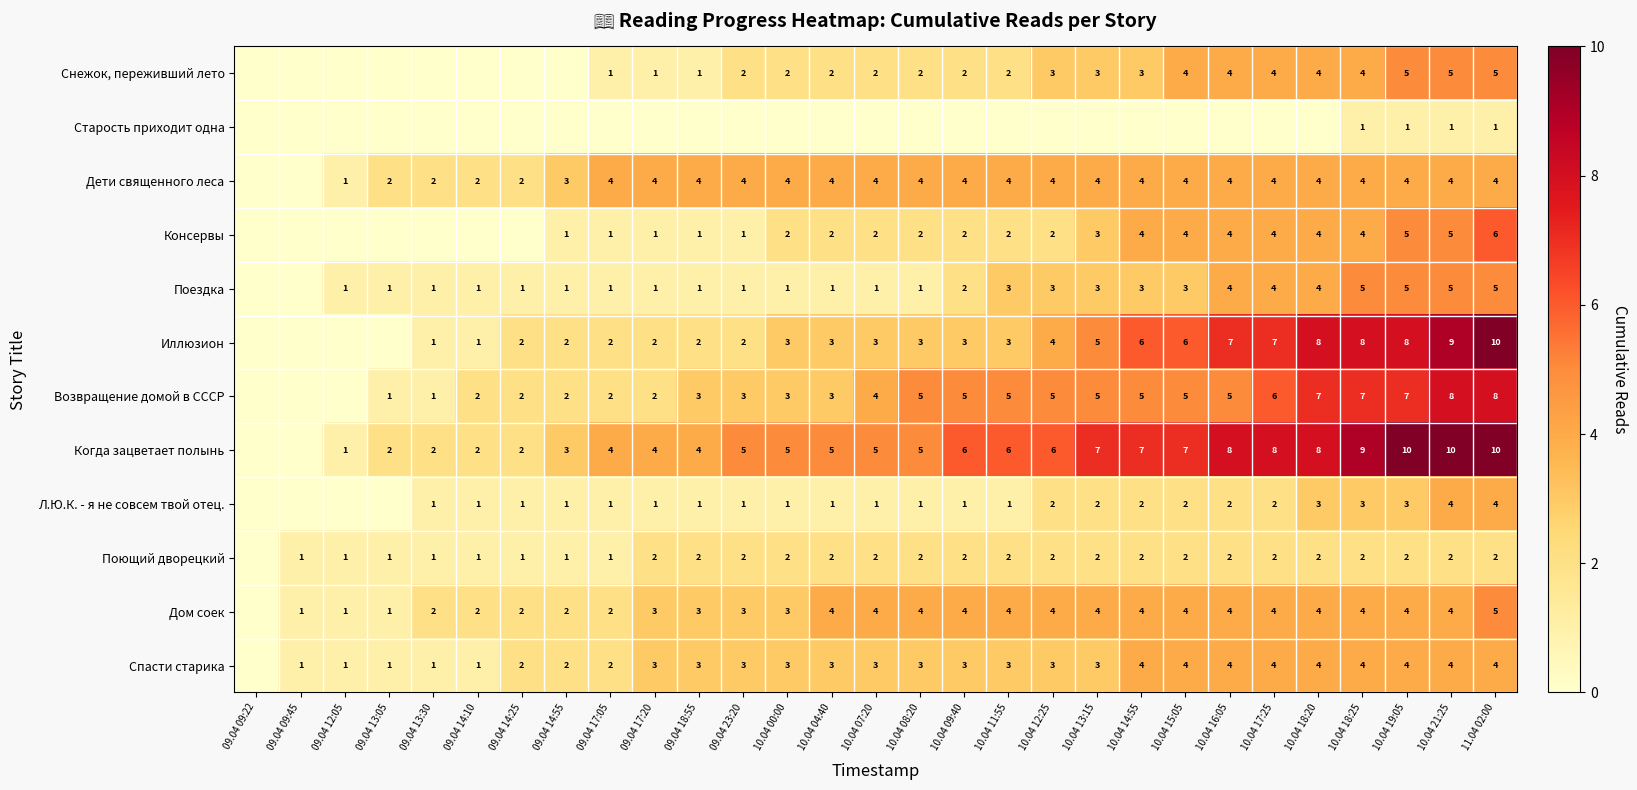

Which category has the lowest value across all series?

09.04 09:22